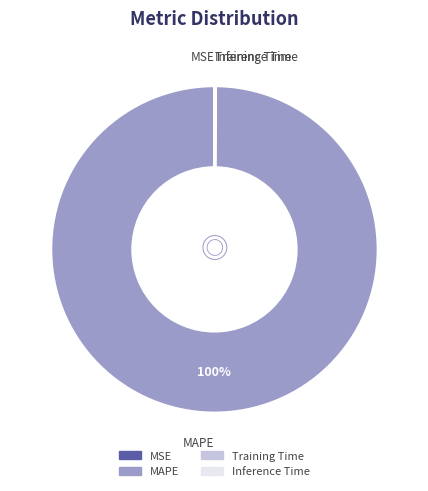

To the nearest percent, what portion does MAPE represent?

100%